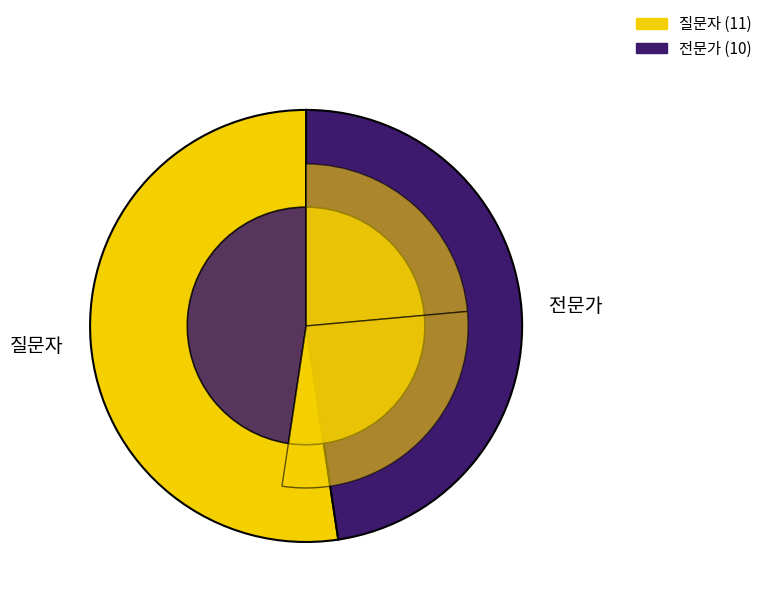

What is the smallest slice in the pie chart?

전문가